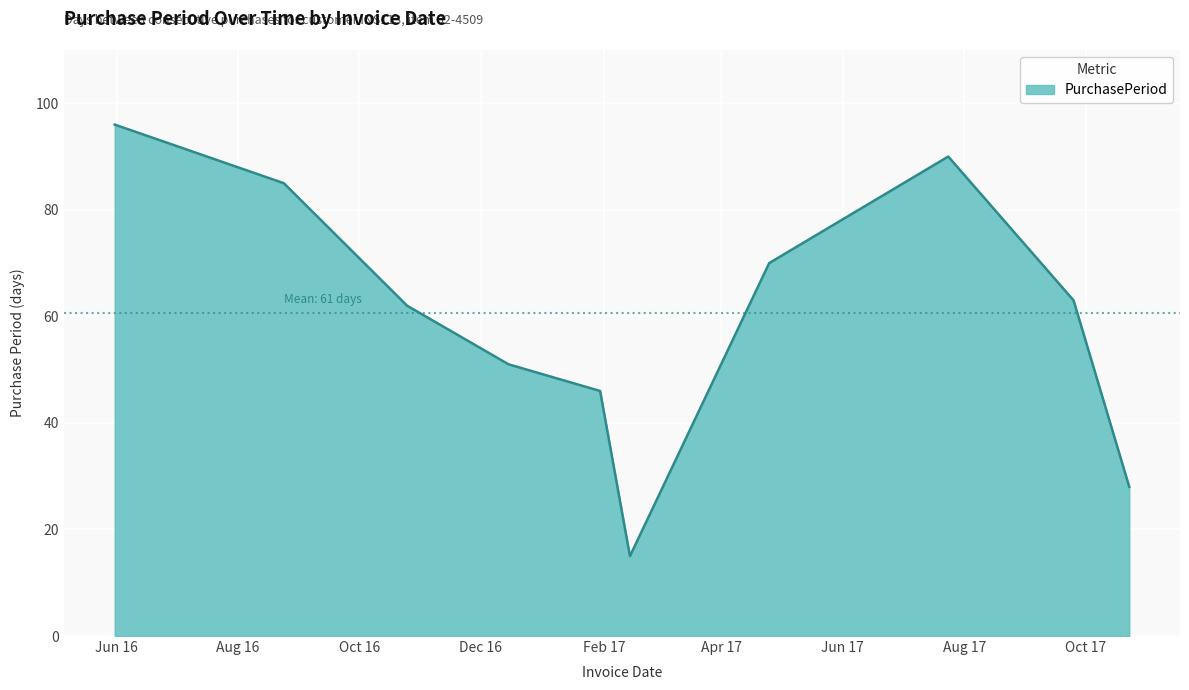

What is the maximum value shown in the chart?

96